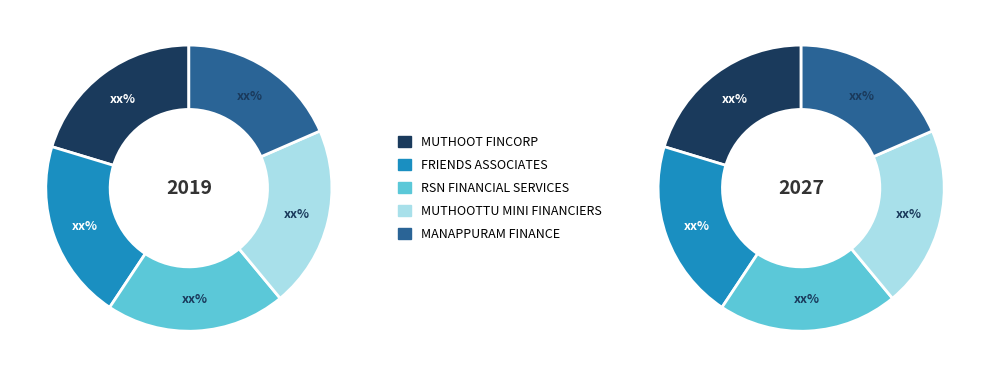

True or false: MANAPPURAM FINANCE accounts for 7% of the total.

False